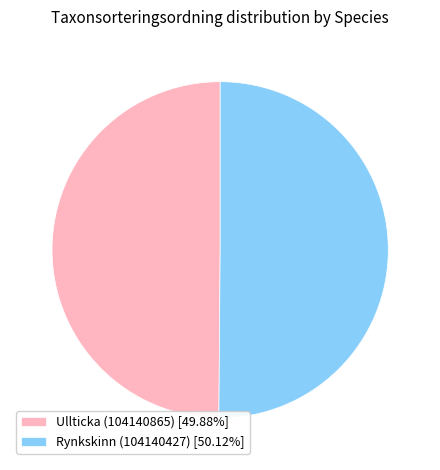

What is the ratio of the value at Ullticka (104140865) [49.88%] to the value at Rynkskinn (104140427) [50.12%]?

1.0